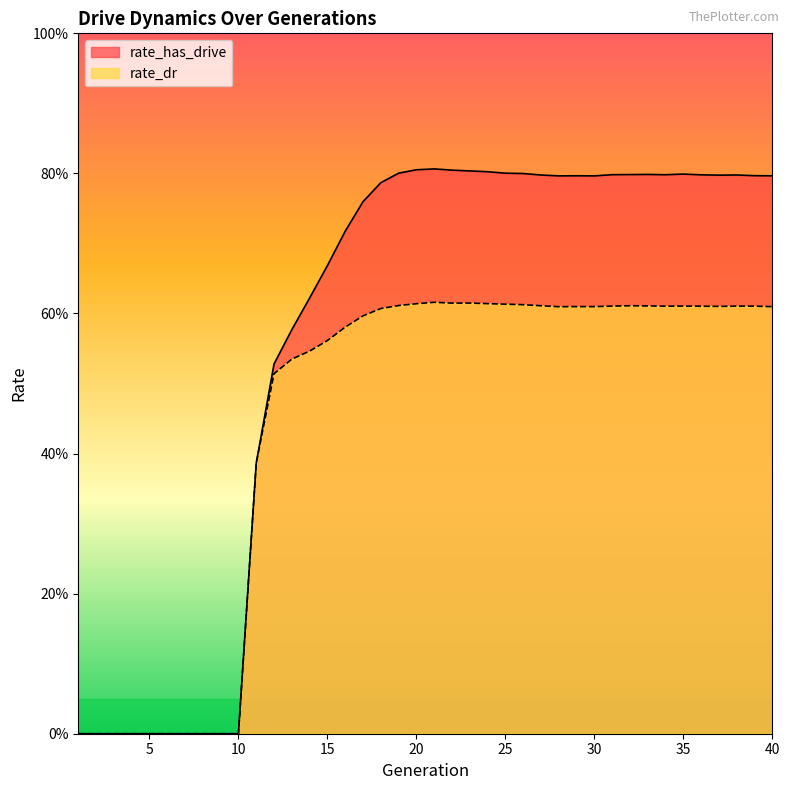

True or false: rate_dr has a value of 0.6 at 23.

True